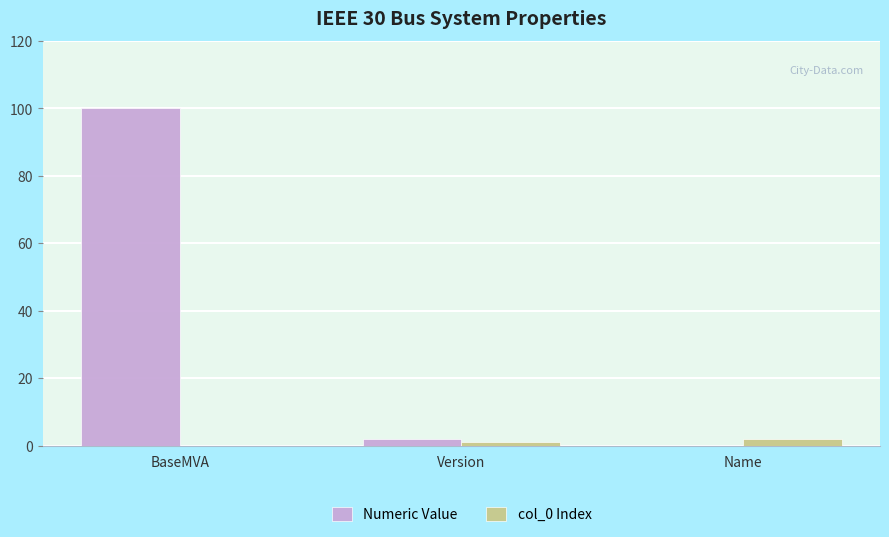

At which category is the sum across all series the highest?

BaseMVA